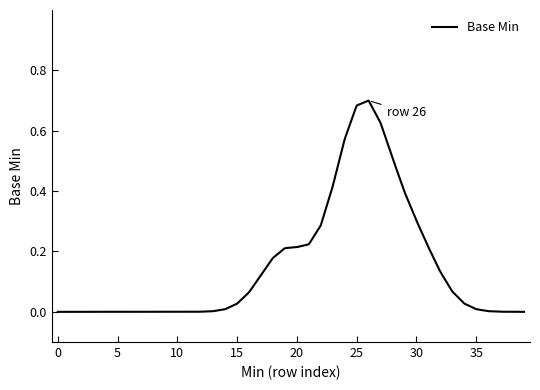

Does the chart have visible grid lines?

No